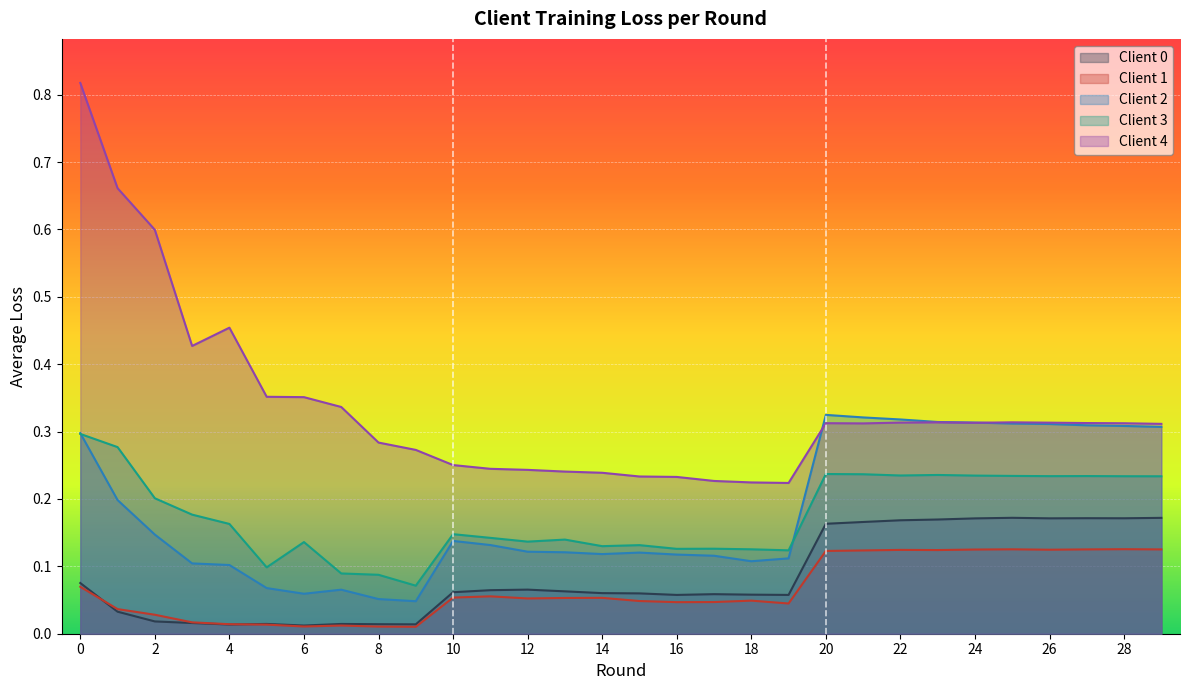

How many lines are shown in the chart?

5